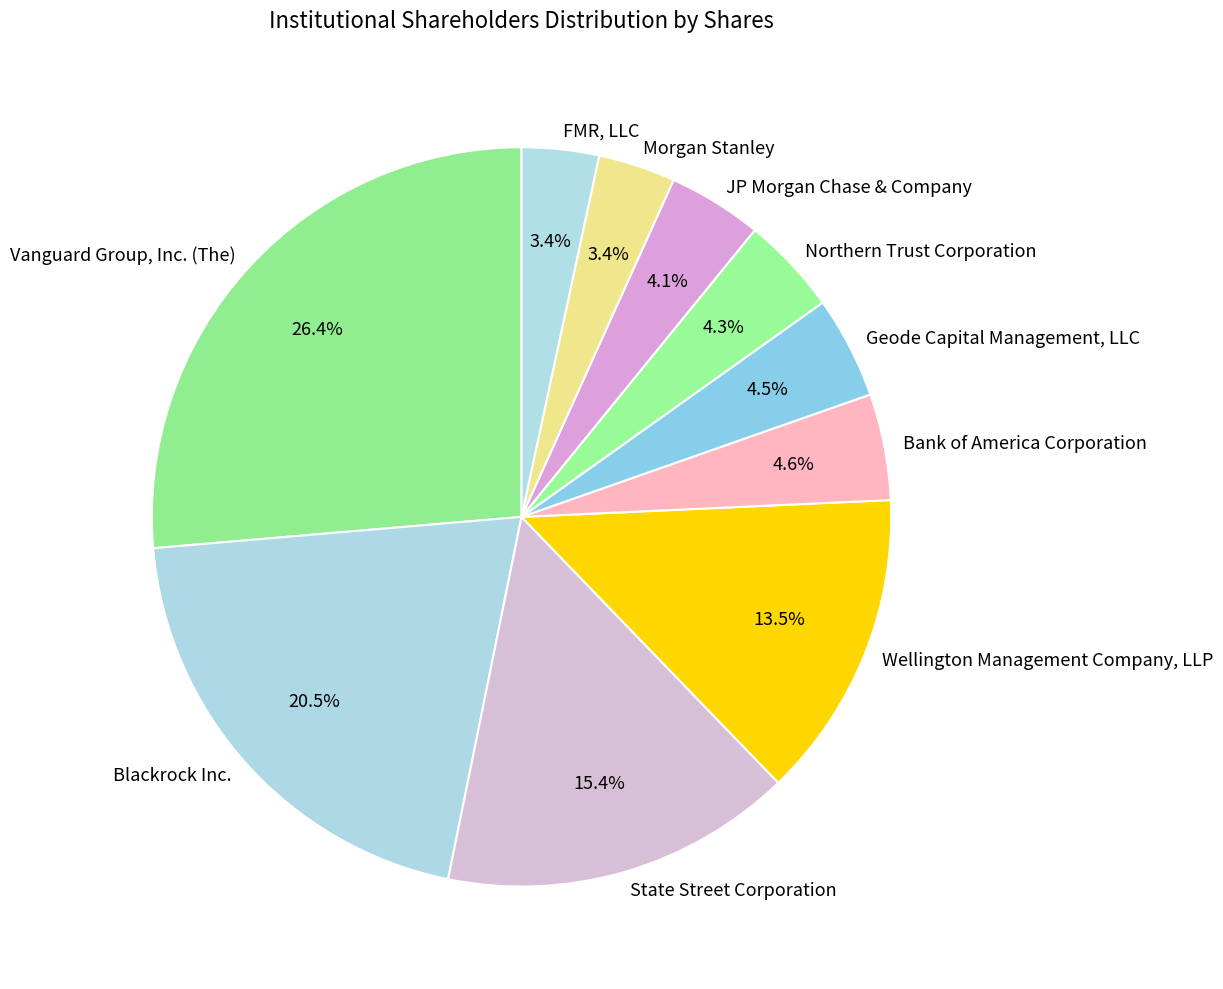

How many segments does this pie chart have?

10